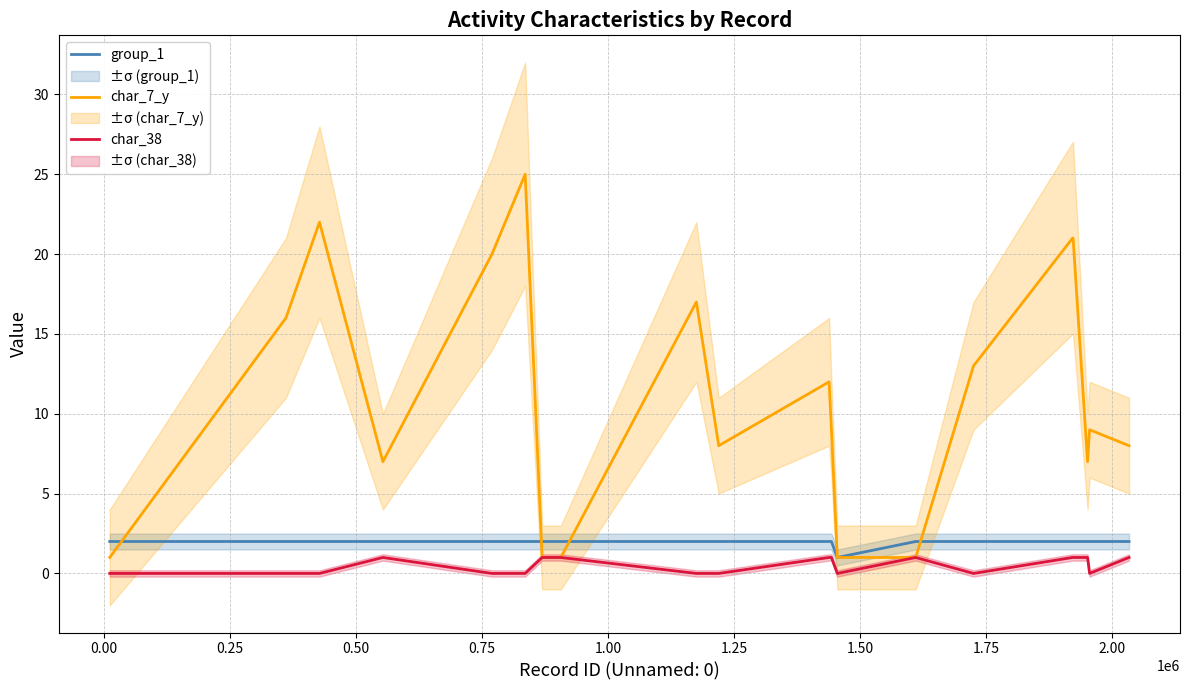

How many values in the char_7_y series are below 9?

9